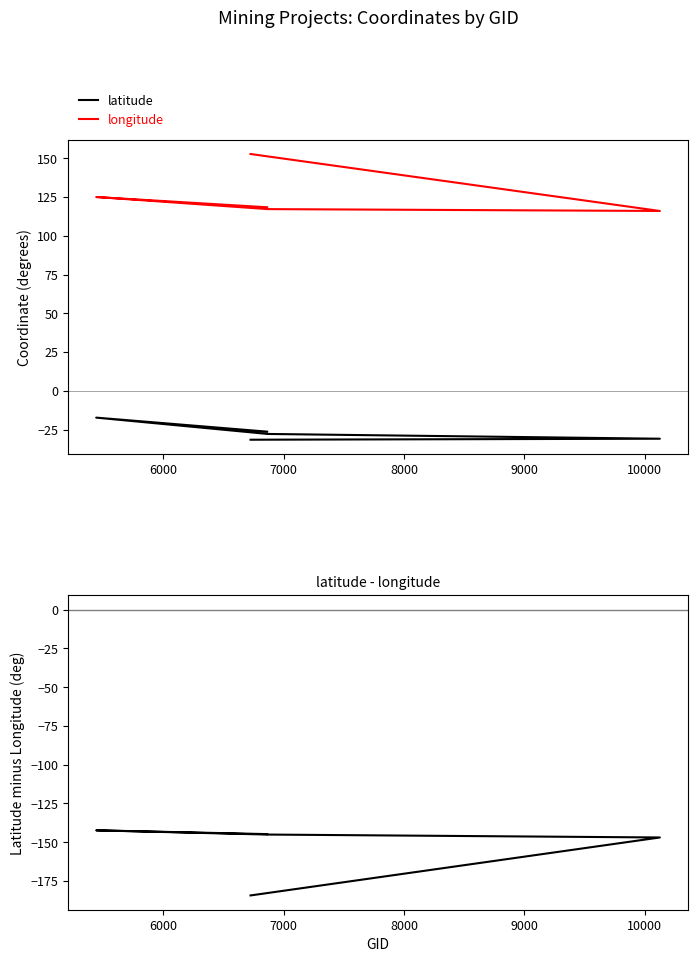

What is the difference between the maximum and minimum values in the latitude series?

14.3